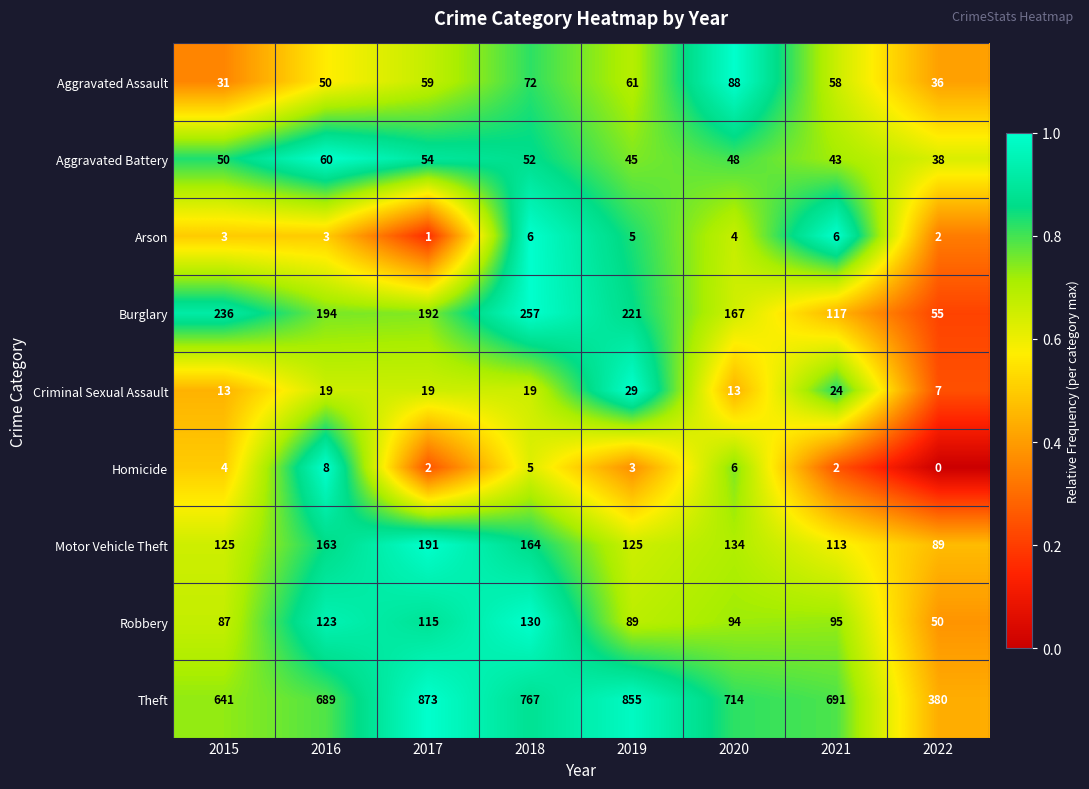

True or false: Homicide has a value of 5 at 2018.

True